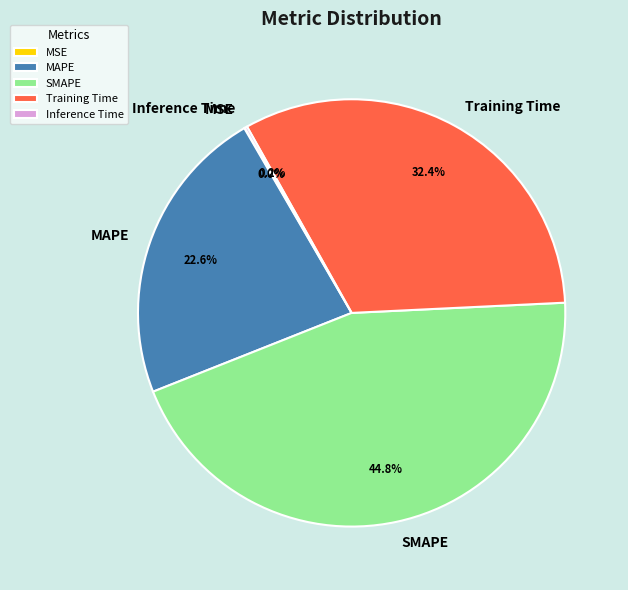

The SMAPE slice represents 33% of the pie. True or false?

False